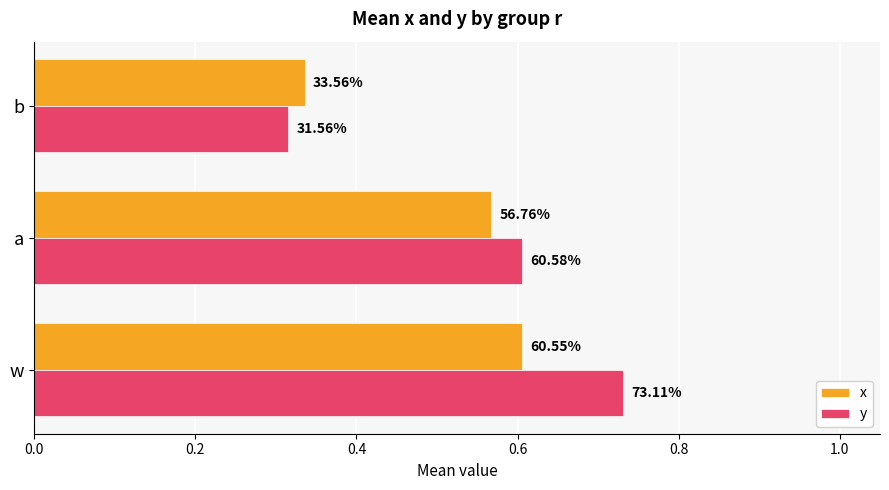

What are all the series names shown in the legend?

x, y